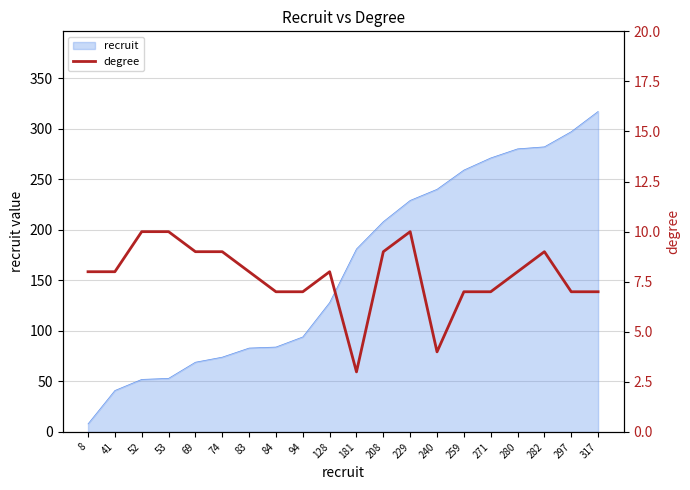

What is the smallest value displayed?

3